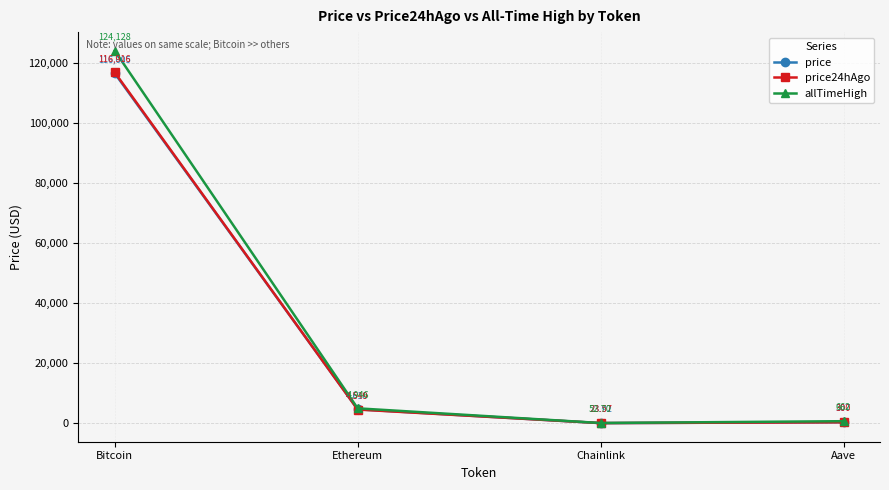

What is the sum of all price24hAgo values?

121789.1